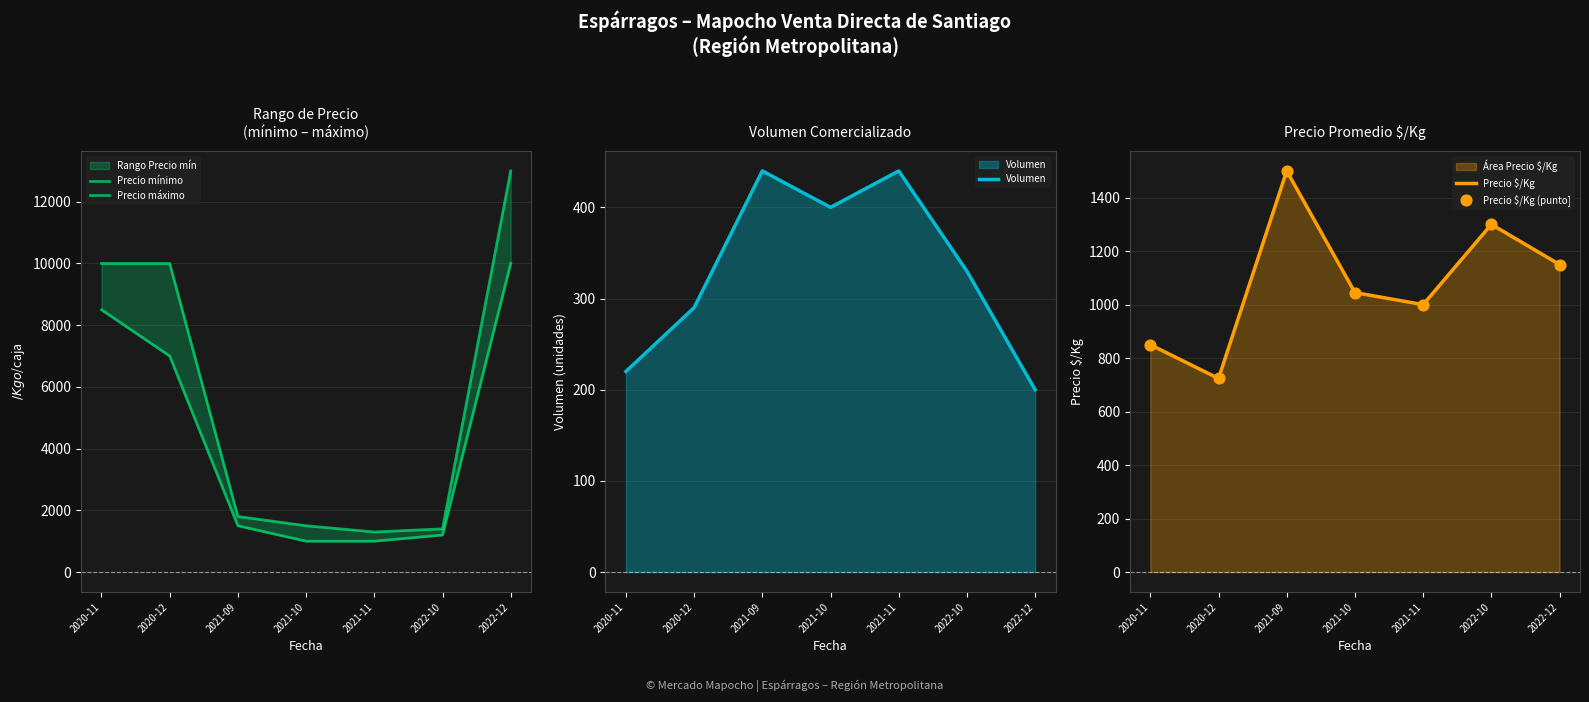

Which series reaches the minimum Y coordinate?

Volumen